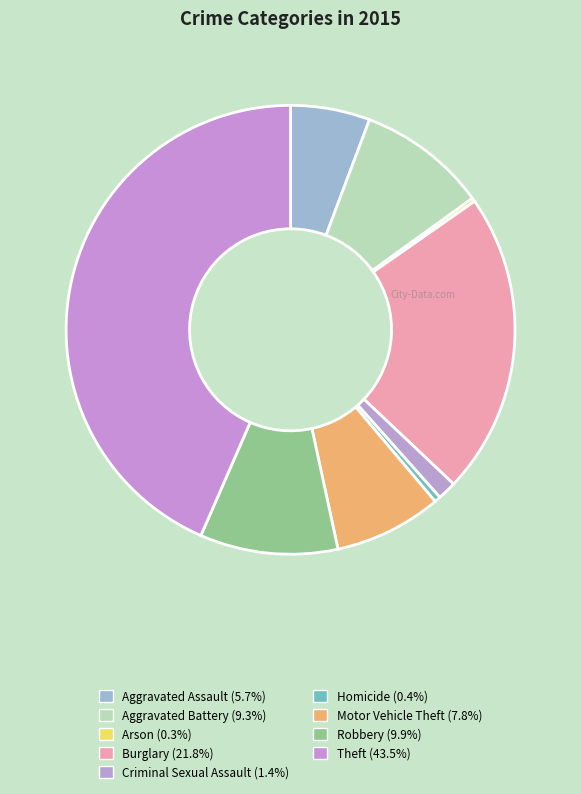

Does Robbery account for over 50% of the chart?

No